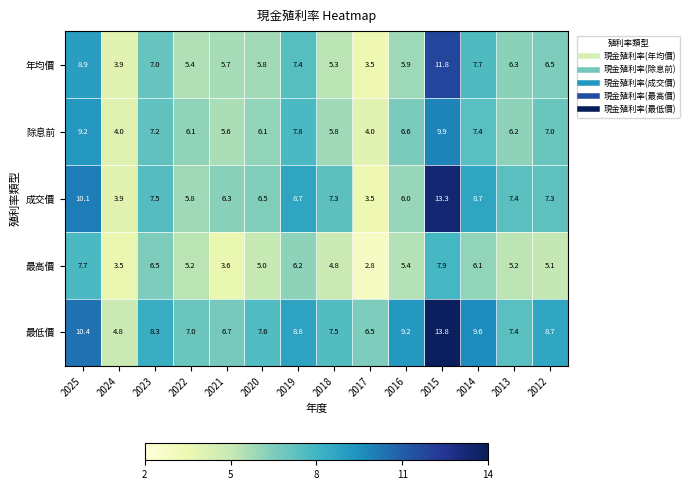

Rank the series by their maximum value, from highest to lowest.

最低價, 成交價, 年均價, 除息前, 最高價